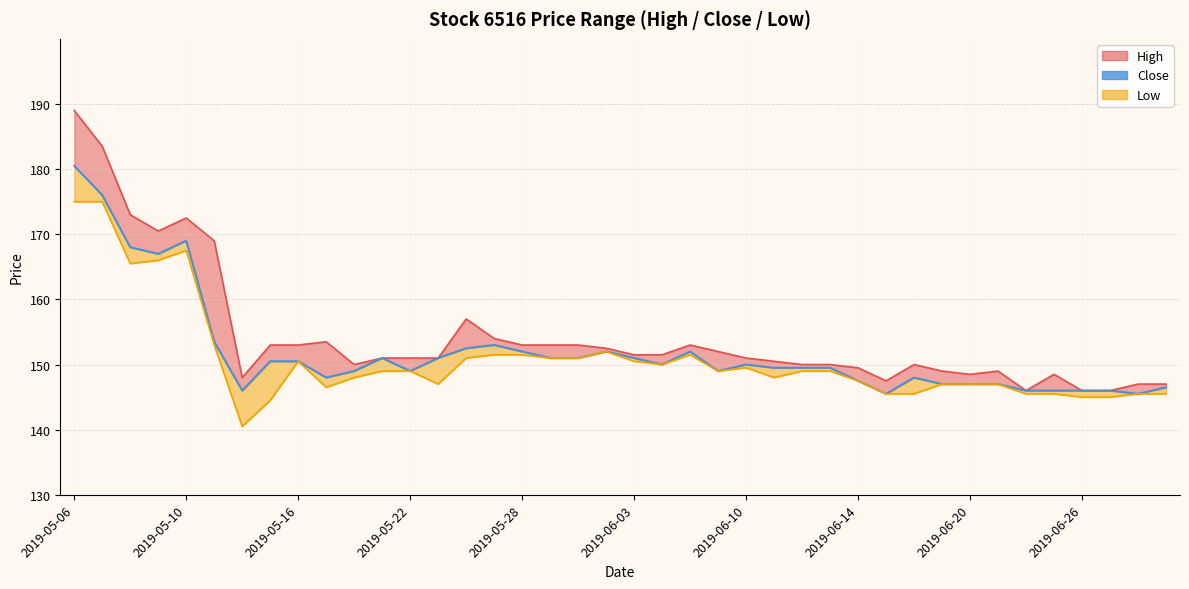

What is the highest value of the High series?

189.0